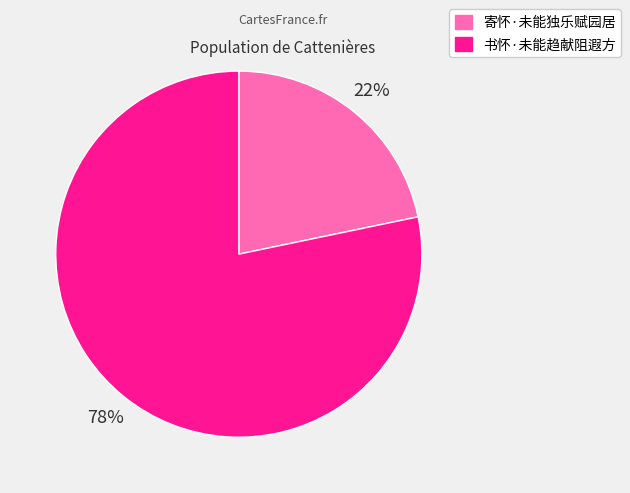

What is the largest slice in the pie chart?

书怀·未能趋献阻遐方